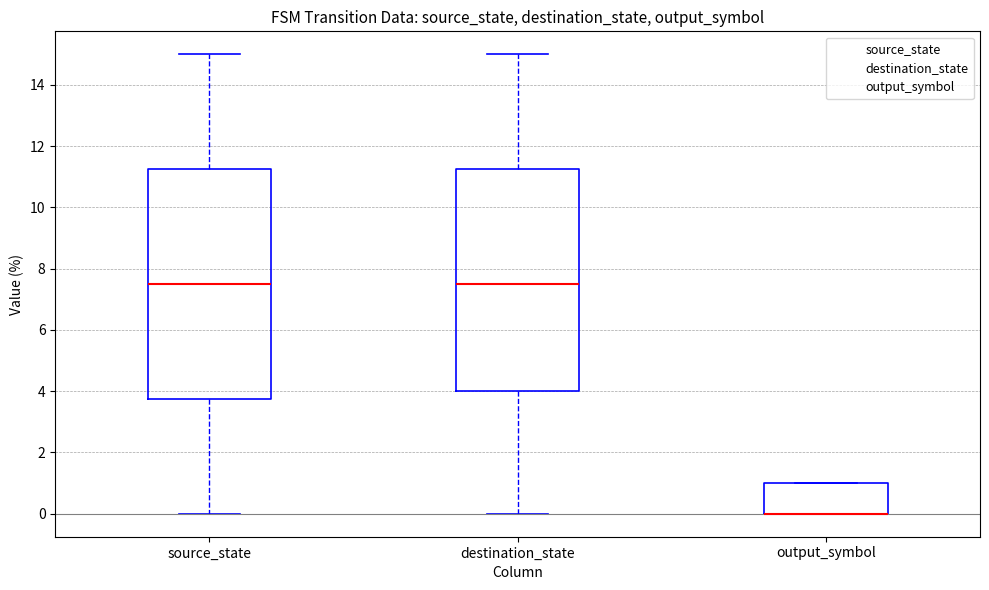

Reading left to right, read every box against the y-axis: the position of its median line, the range the box covers, and the ends of its whiskers. The values are not printed on the chart, so give them approximately, as read against the axis.

source_state: median 7.6, box 3.8 to 11.2, whiskers 0.0 to 15.0
destination_state: median 7.6, box 4.0 to 11.2, whiskers 0.0 to 15.0
output_symbol: median 0.0 (drawn on the box's lower edge), box 0.0 to 1.0, whiskers 0.0 to 1.0